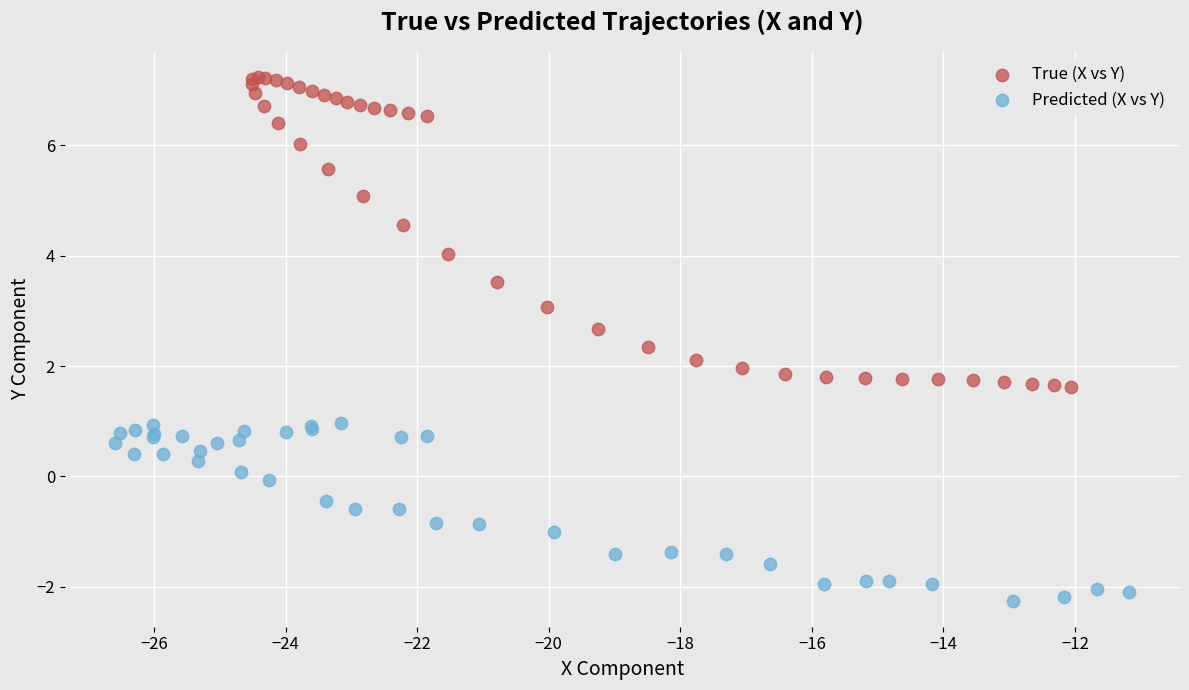

Which series contains the highest Y value?

True (X vs Y)